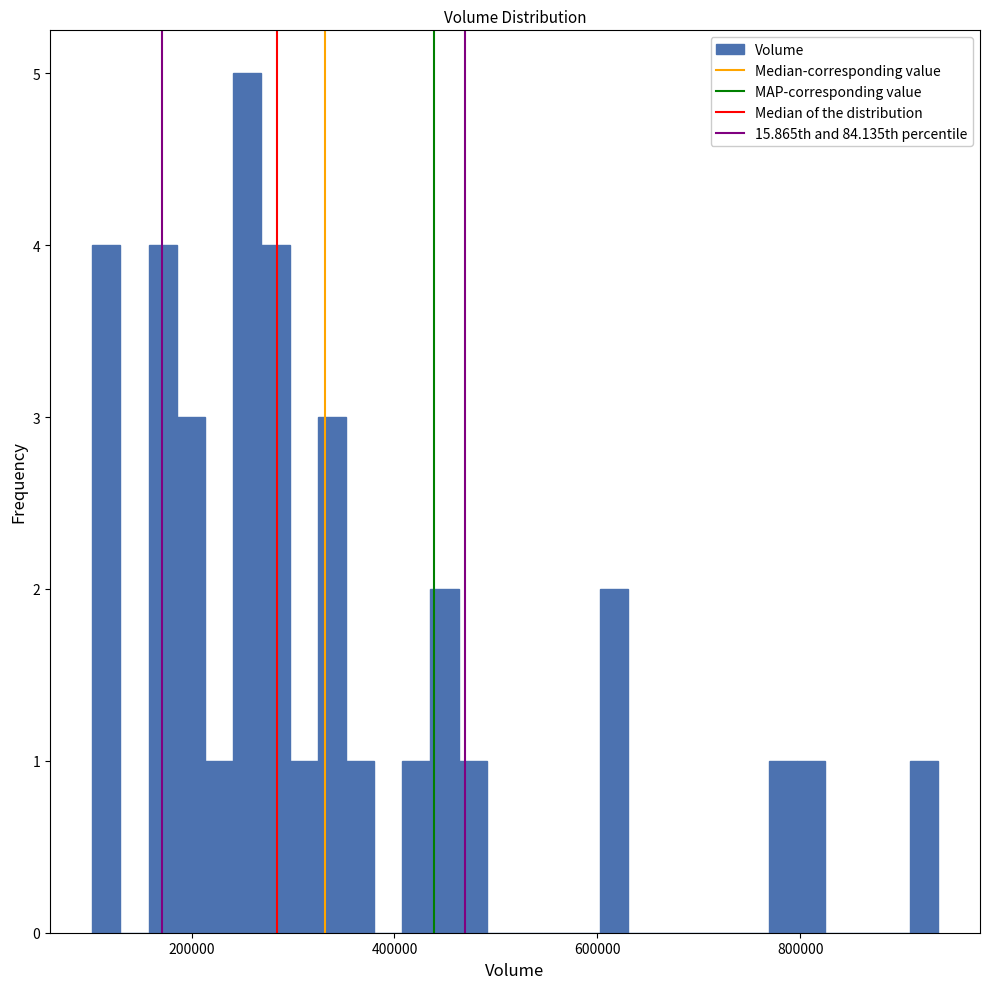

Around what value on the x-axis is the tallest bar? Give the approximate position of its centre, as read against the axis.

260000